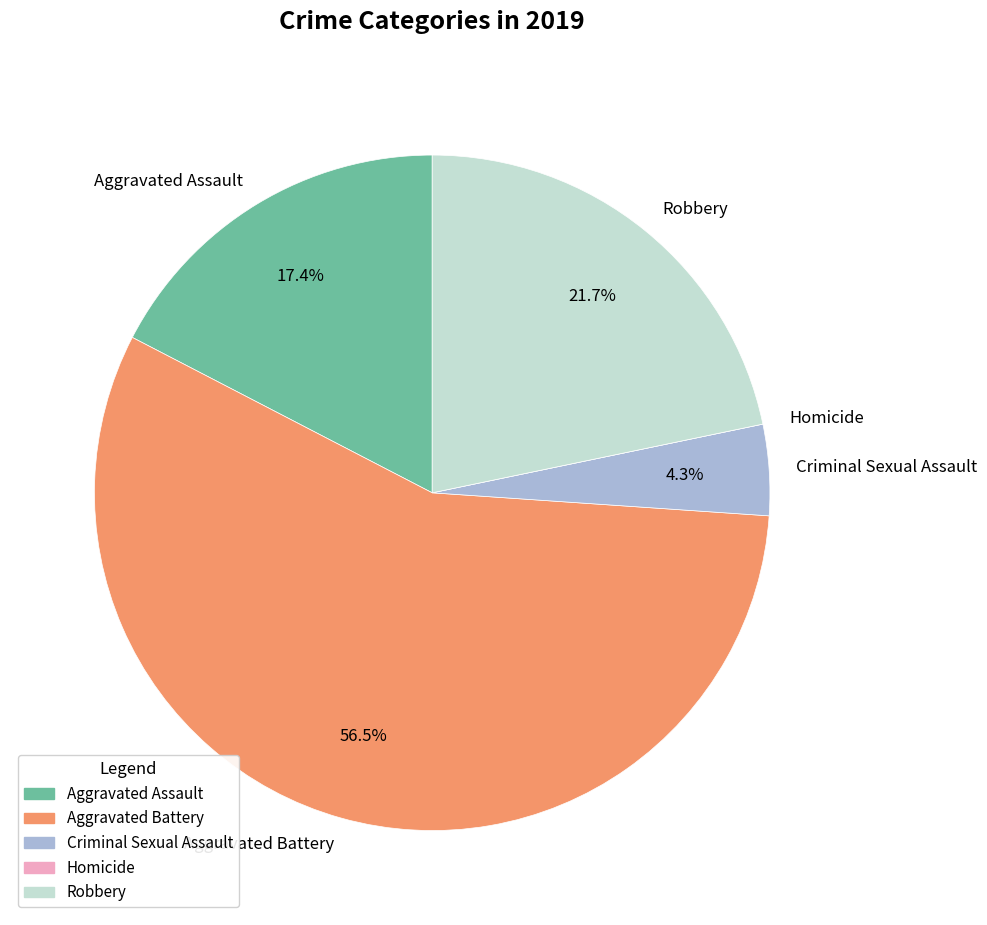

What percentage is the Robbery slice, to the nearest percent?

22%